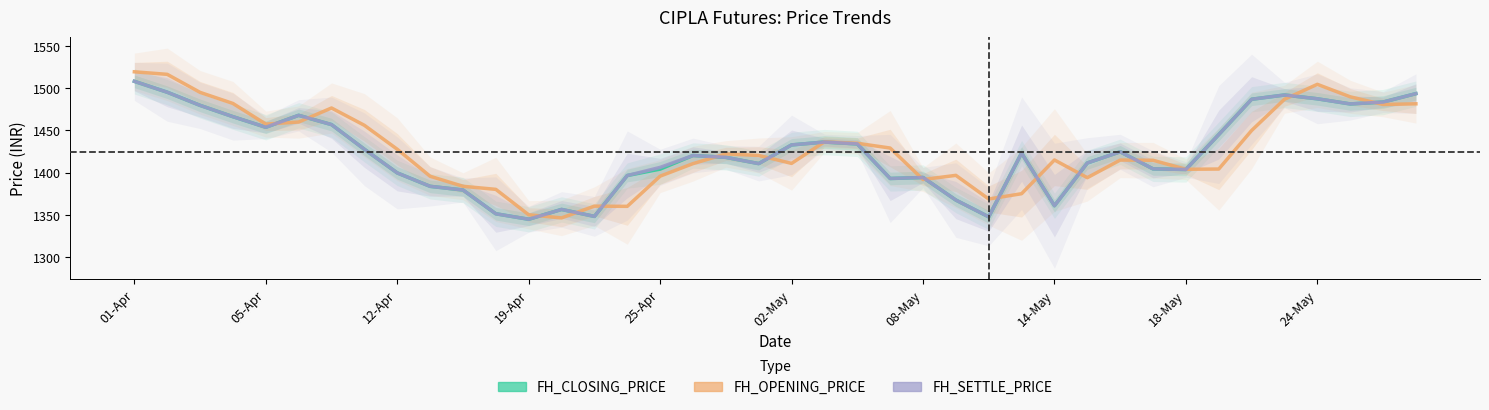

How many interior local peaks does the FH_OPENING_PRICE series have?

8